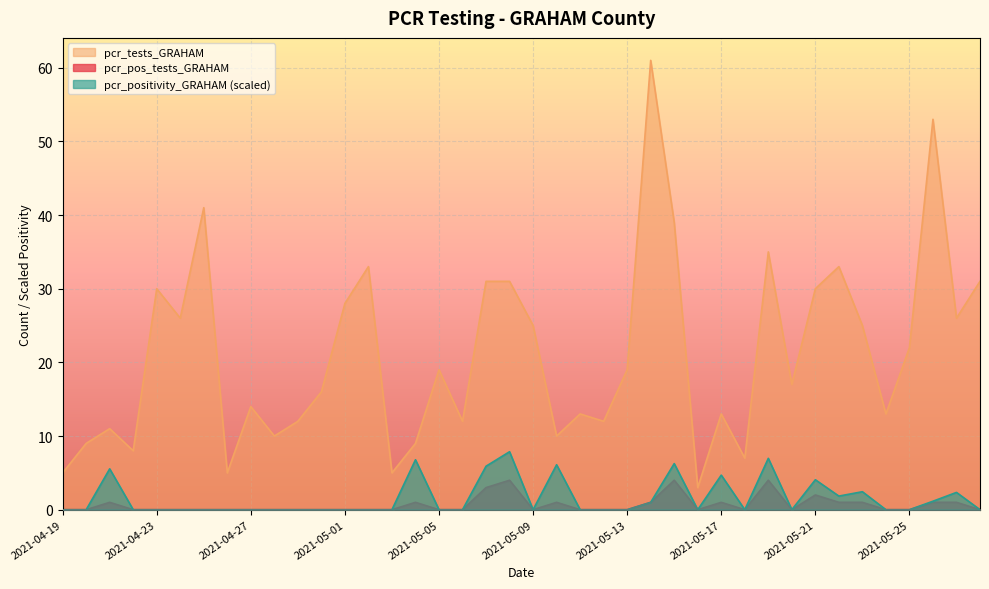

At which category is the sum across all series the highest?

2021-05-14